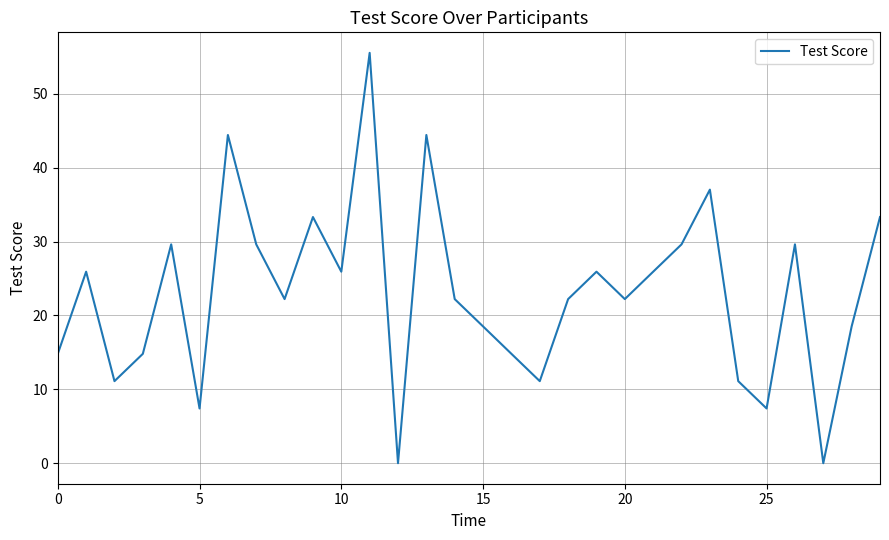

What is the greatest value displayed?

55.6